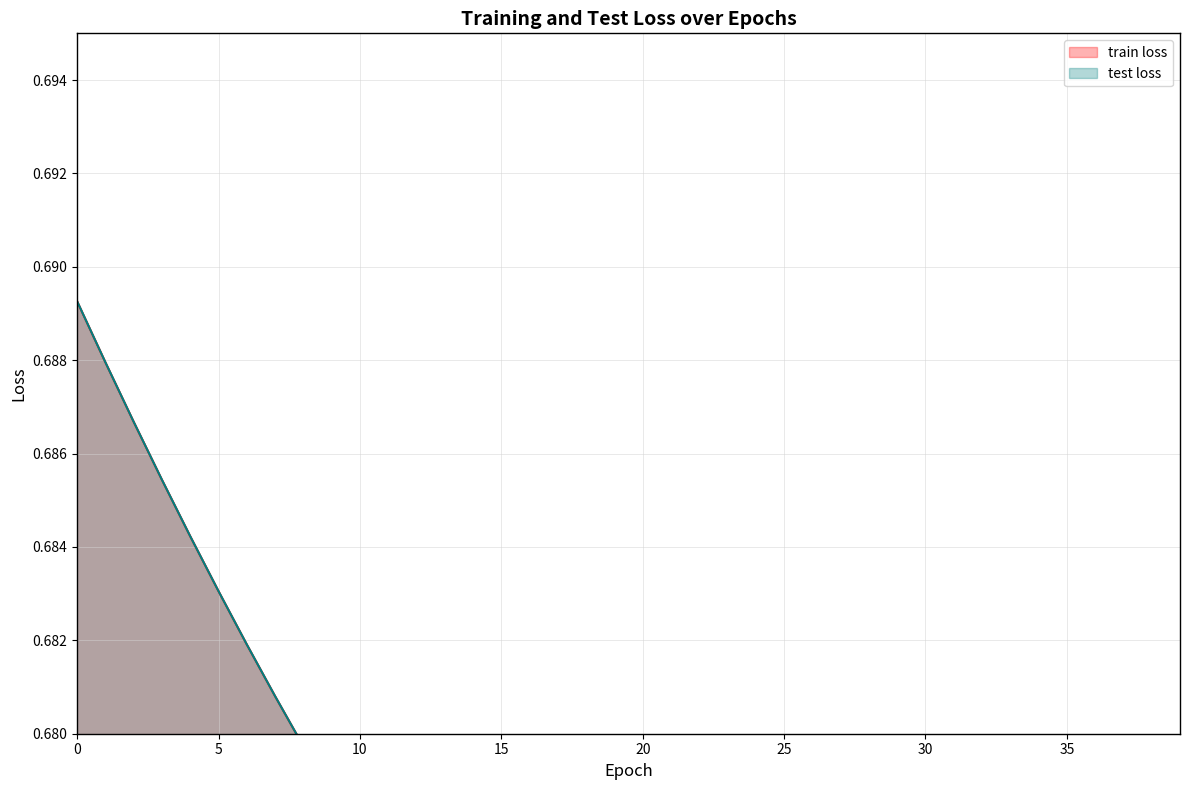

Which series has the largest range (max minus min)?

train loss